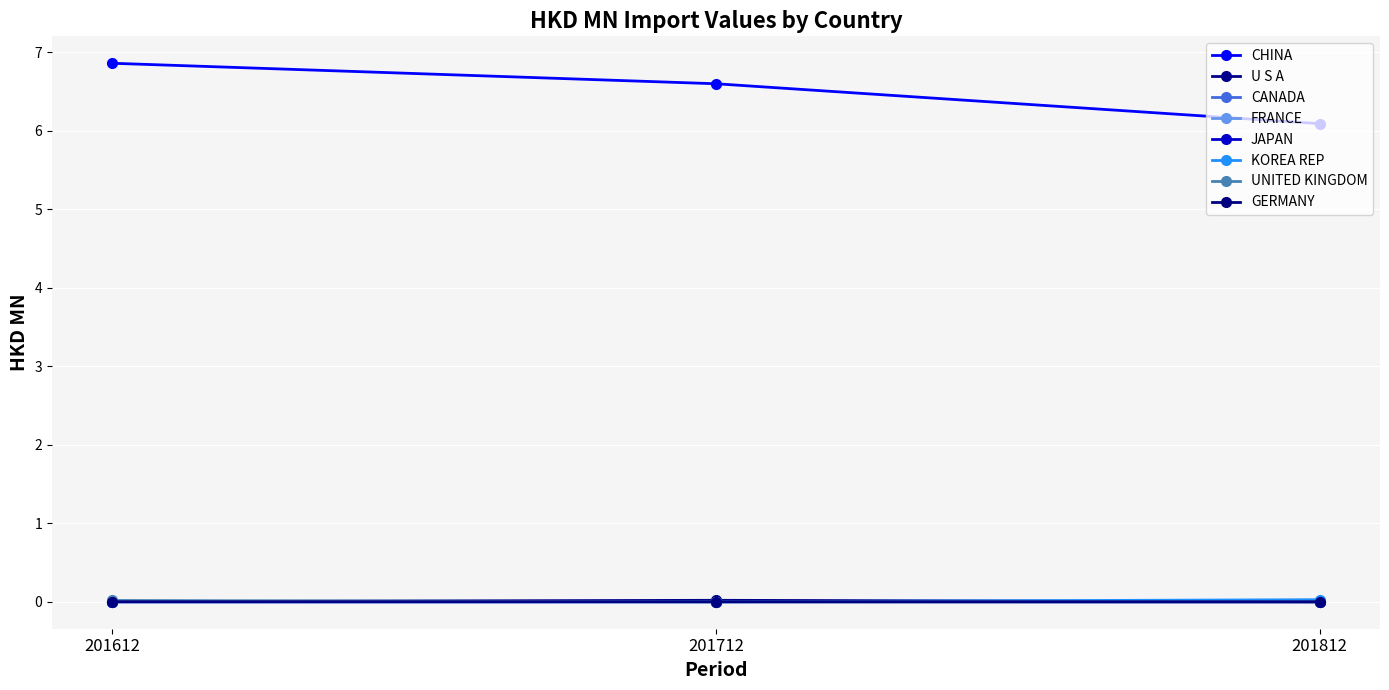

Does the chart have visible grid lines?

Yes